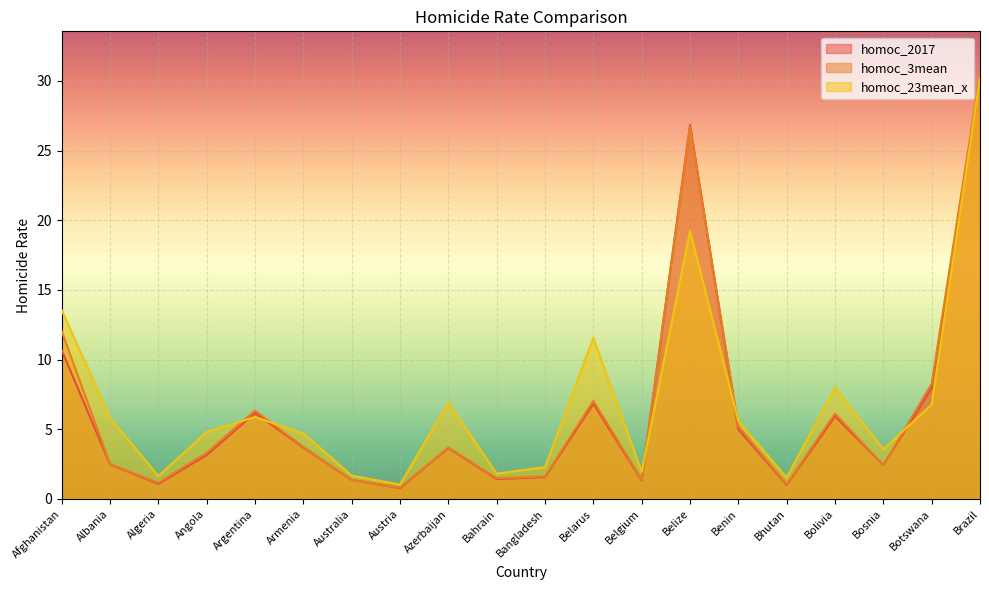

True or false: homoc_23mean_x has more than 2 points higher than both neighbors.

True